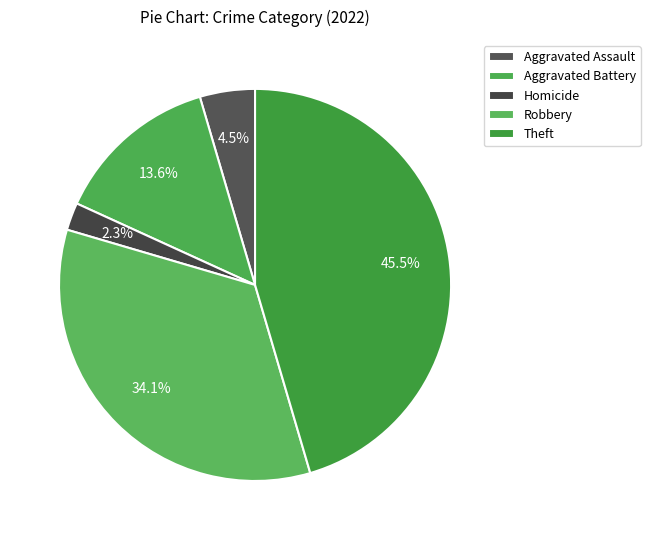

What is the change in value from Aggravated Assault to Theft?

+18